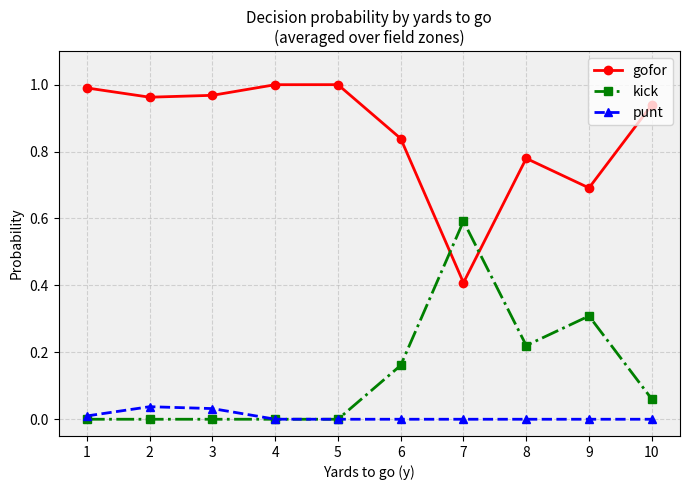

Rank the series by their maximum value, from lowest to highest.

punt, kick, gofor